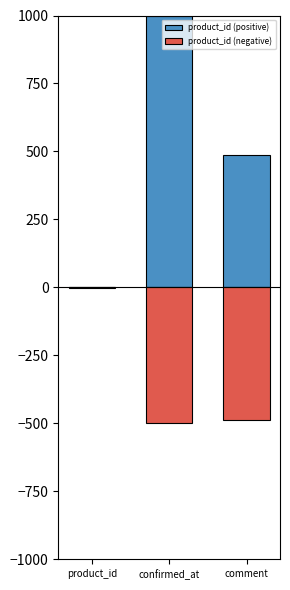

What position from the left is product_id?

1